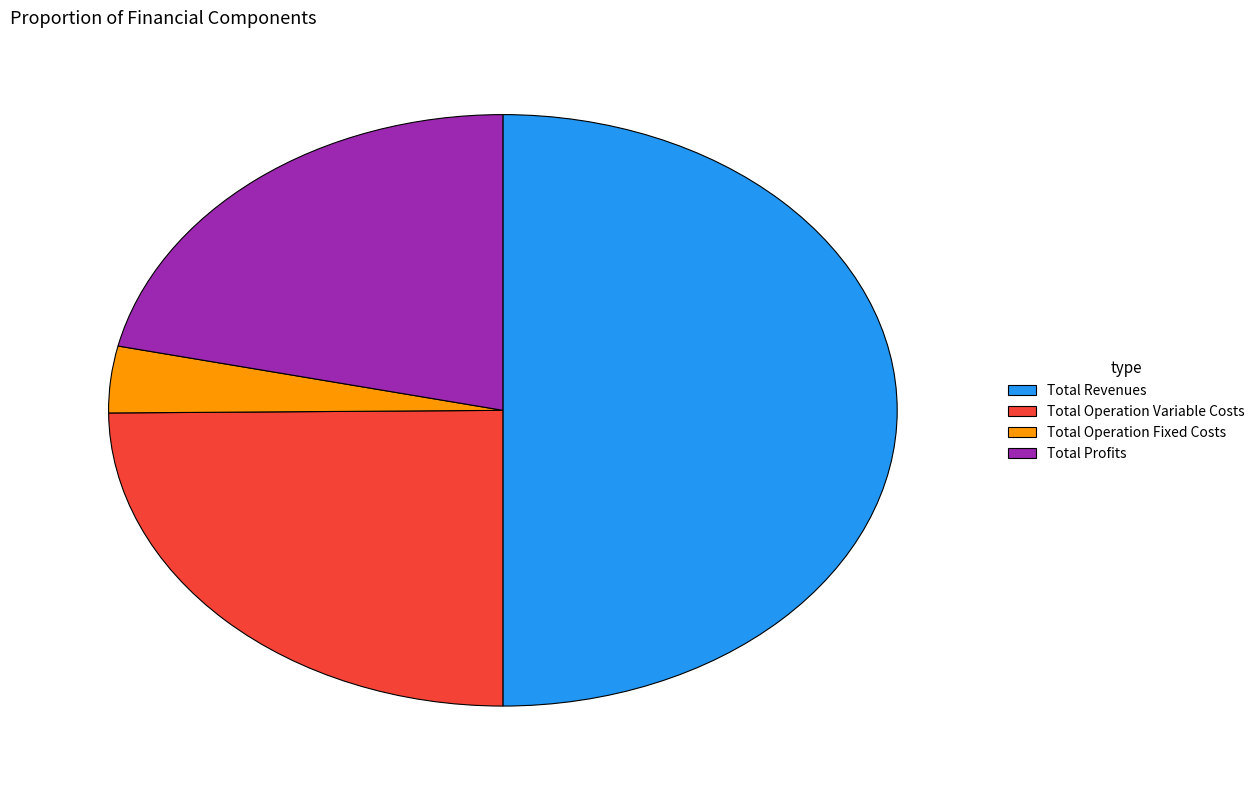

Is it true that Total Profits is 22% of the pie?

True